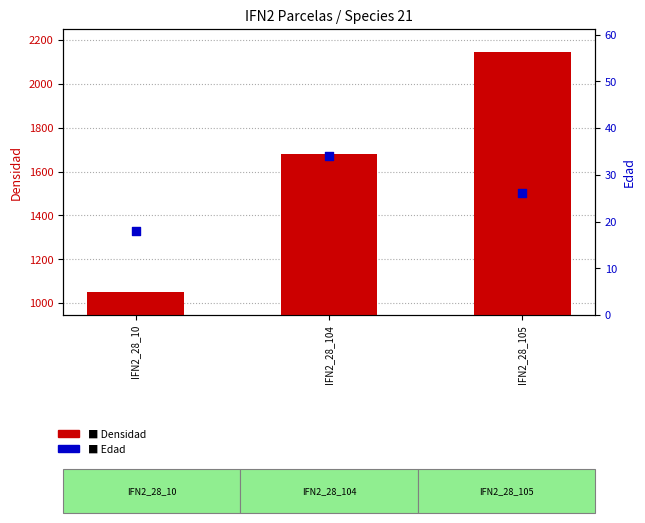

At which category is the sum across all series the highest?

IFN2_28_105